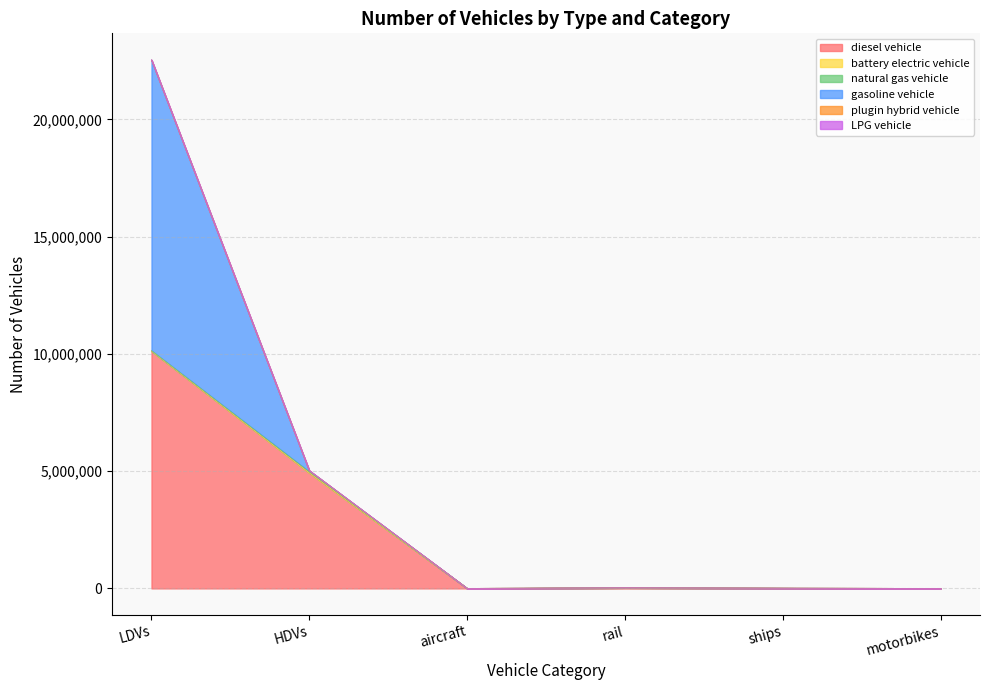

At which label does LPG vehicle first exceed 24937?

LDVs